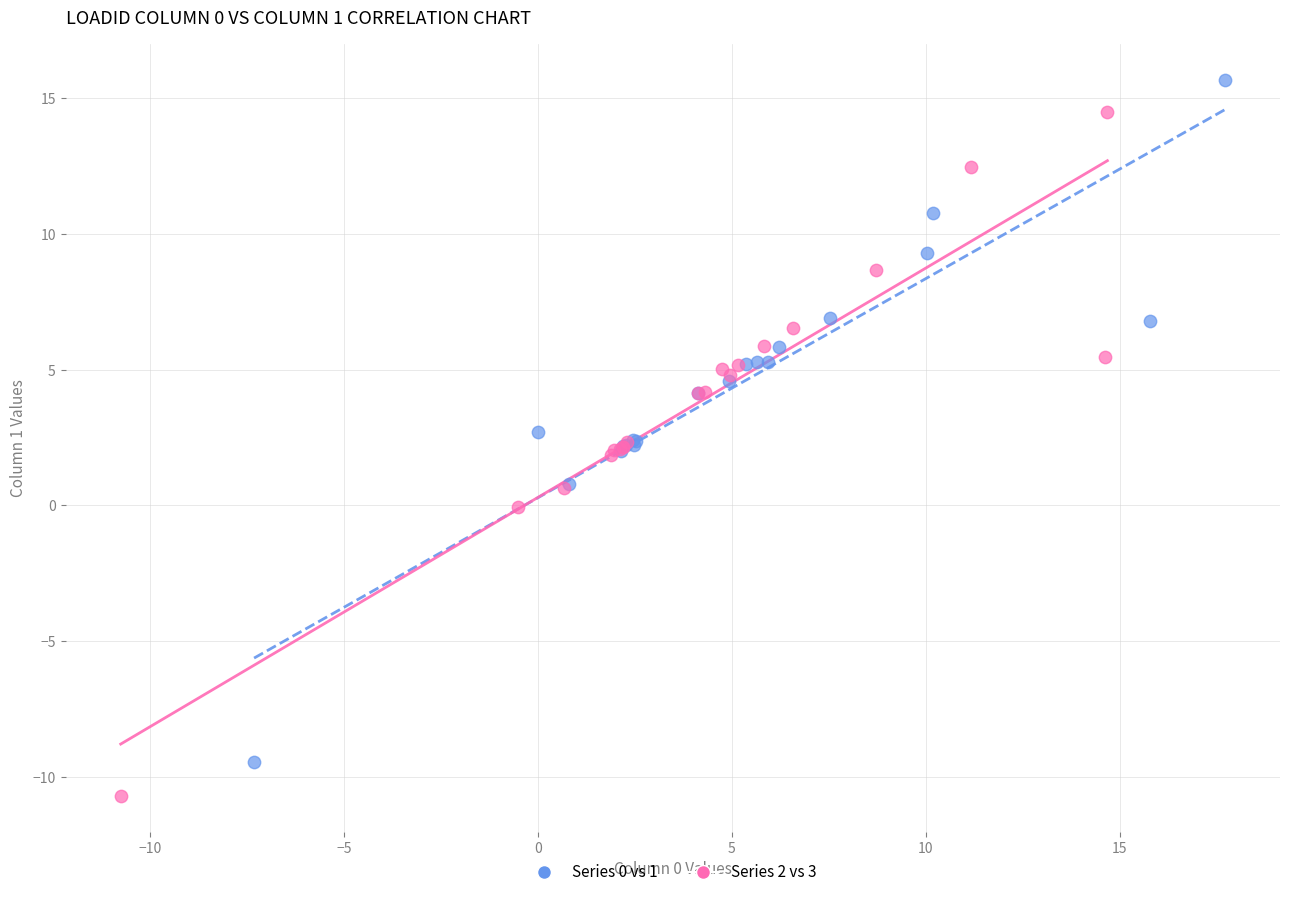

Which series reaches the minimum Y coordinate?

Series 2 vs 3